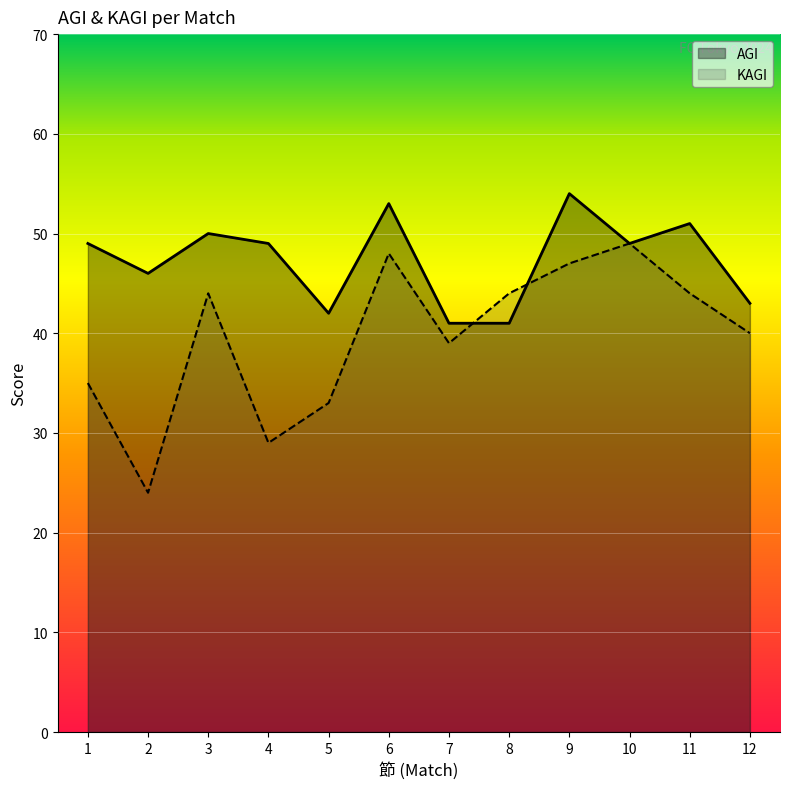

What is the difference between the KAGI values at 4 and 2?

5